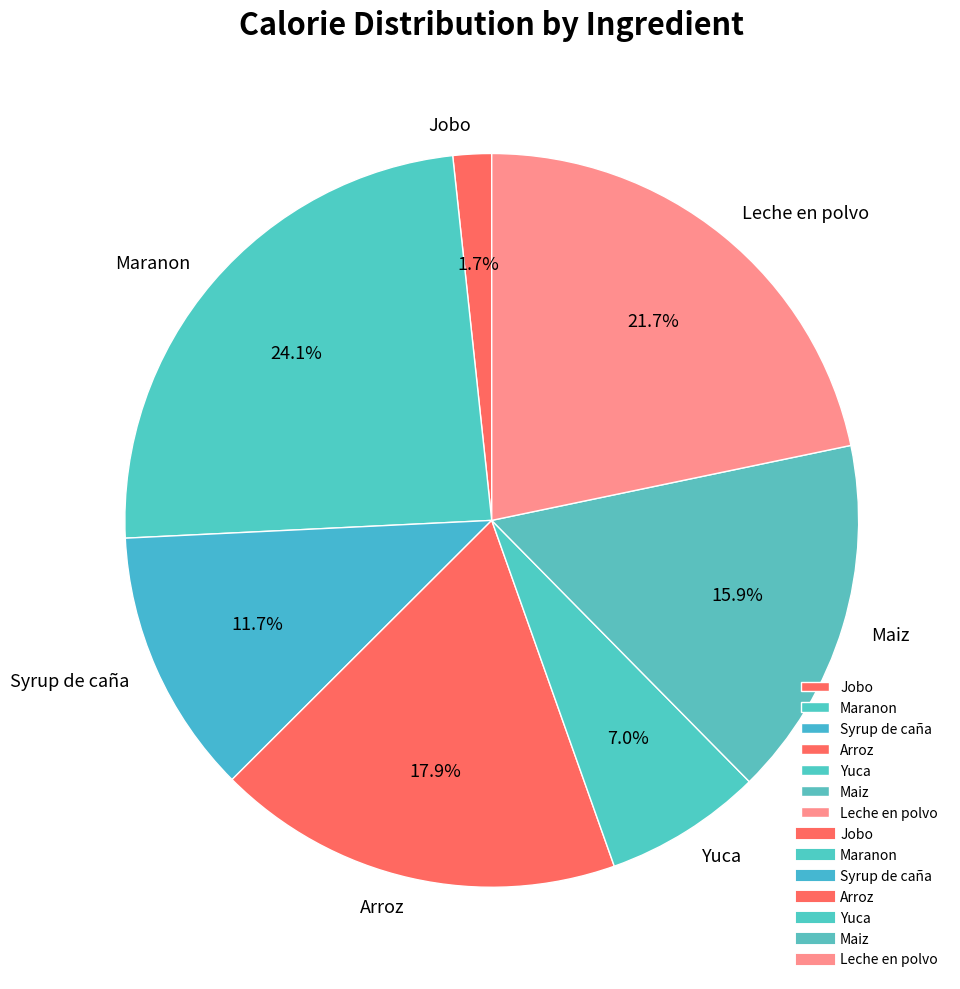

To the nearest percent, what is the average slice percentage?

14%